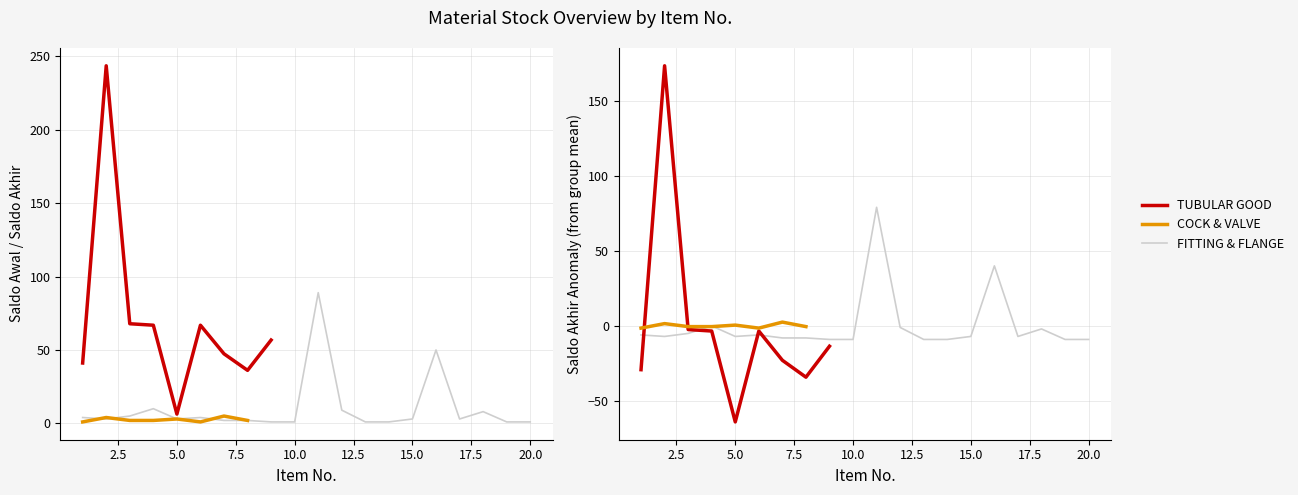

What is the maximum value shown in the chart?

243.5